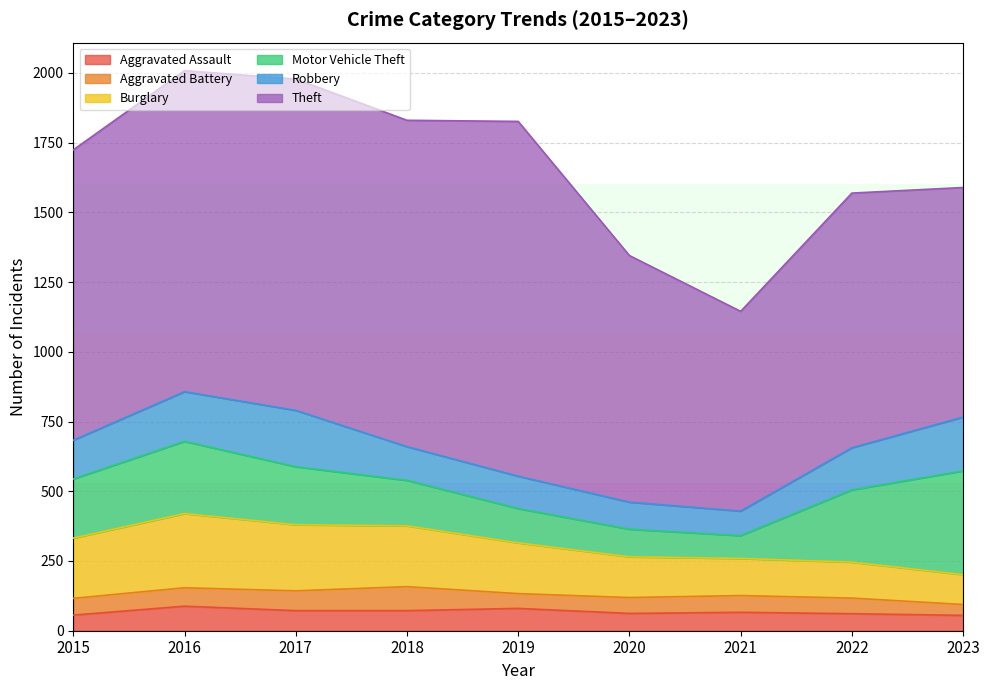

True or false: Aggravated Assault and Theft intersect in this chart.

False